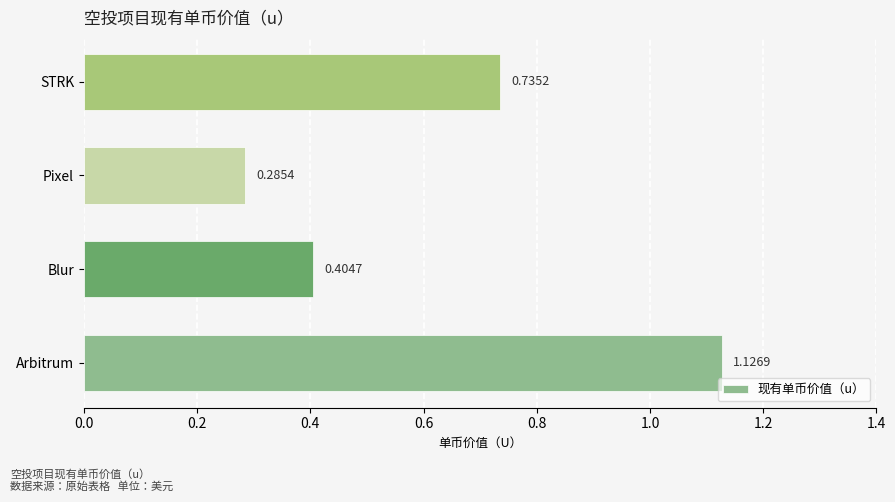

Where is the data nearest to the value 0?

Pixel